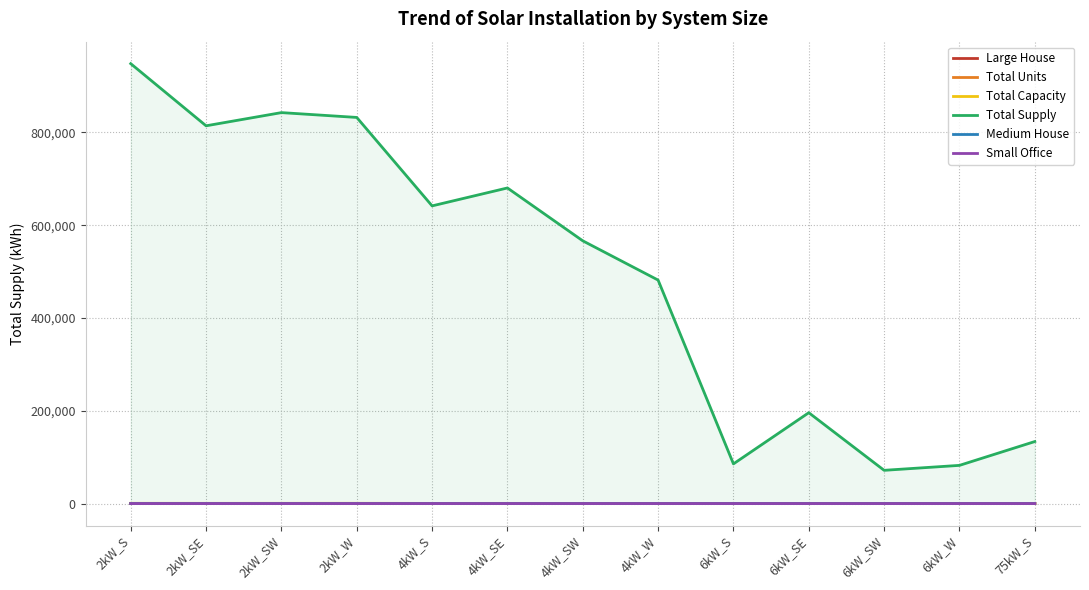

What is the highest value of the Large House series?

112.0